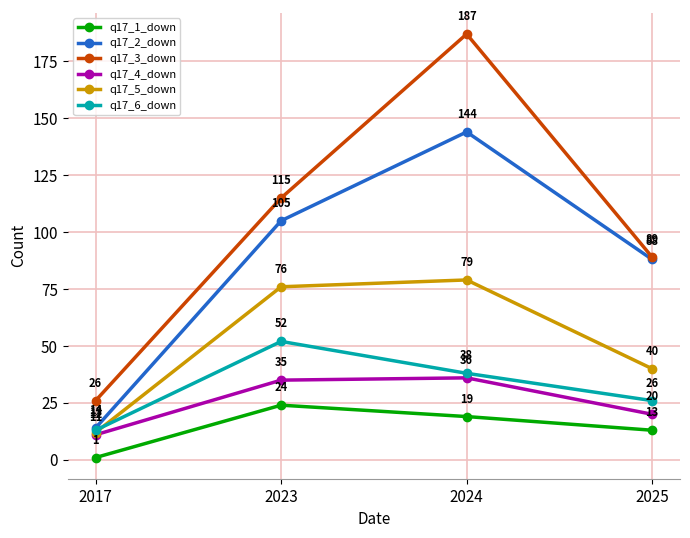

What is the value of the q17_1_down point at the 2nd from the left?

24